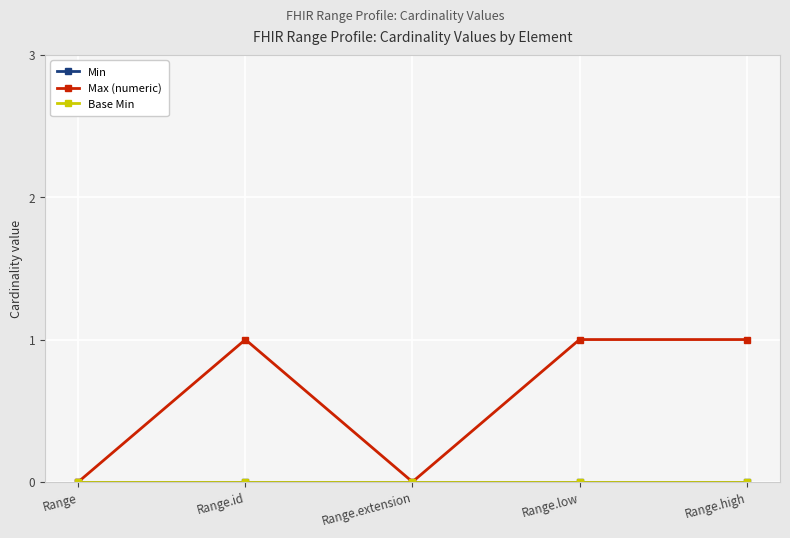

What position from the right is Range?

5